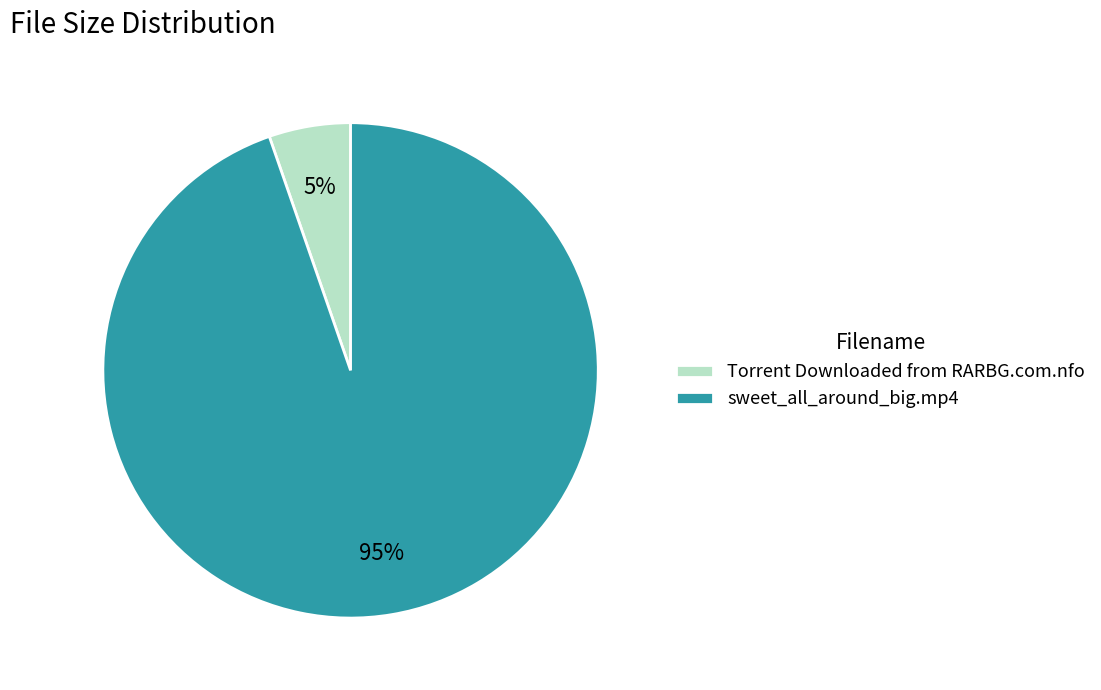

Which category has the biggest portion of the pie?

sweet_all_around_big.mp4